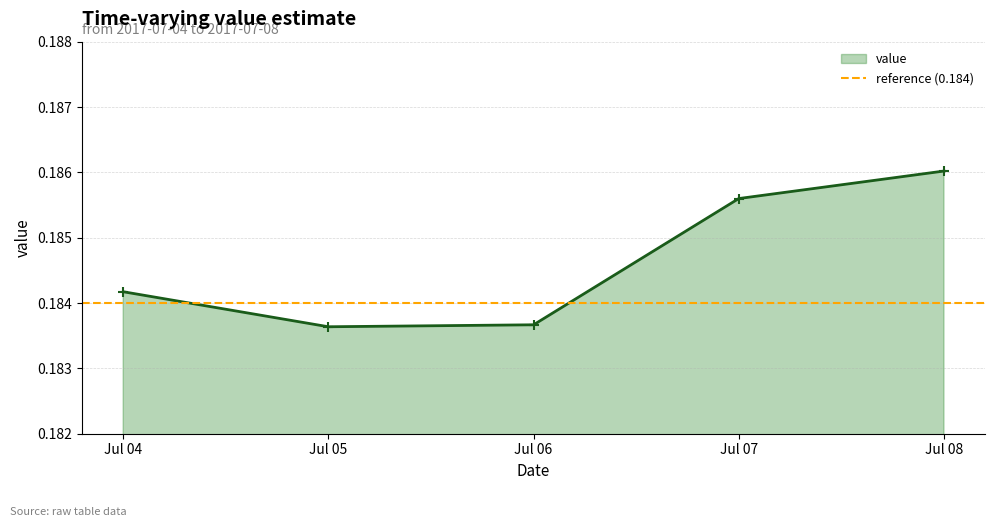

True or false: value has more than 1 points higher than both neighbors.

False